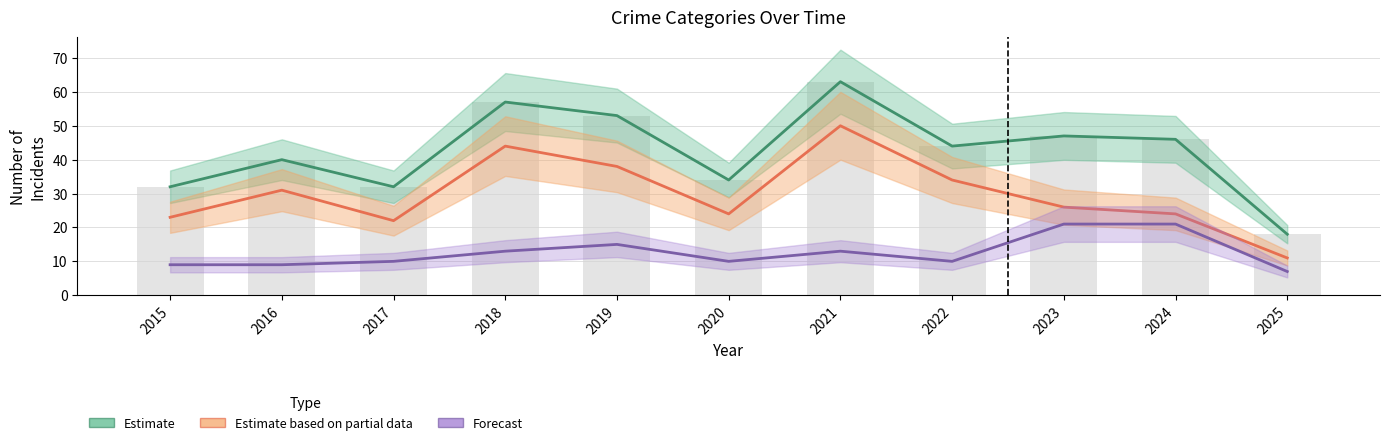

What is the spread (max minus min) of values at 2020?

24